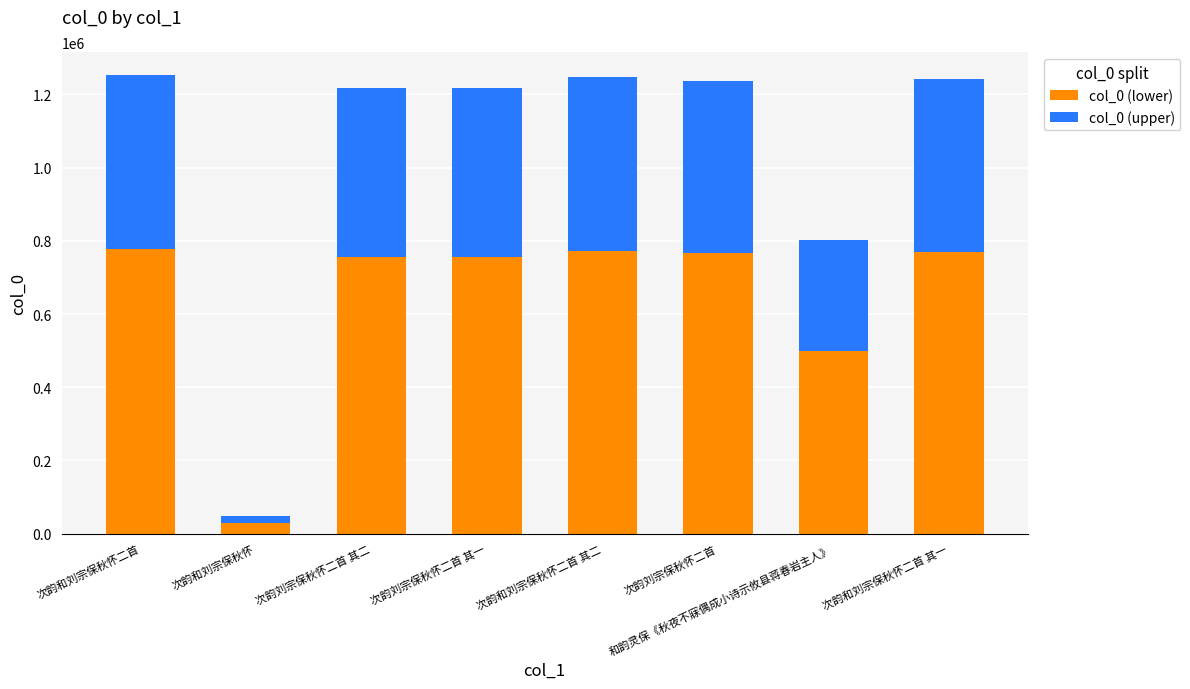

True or false: col_0 (lower) has a value of 776834.0 at 次韵和刘宗保秋怀二首.

True